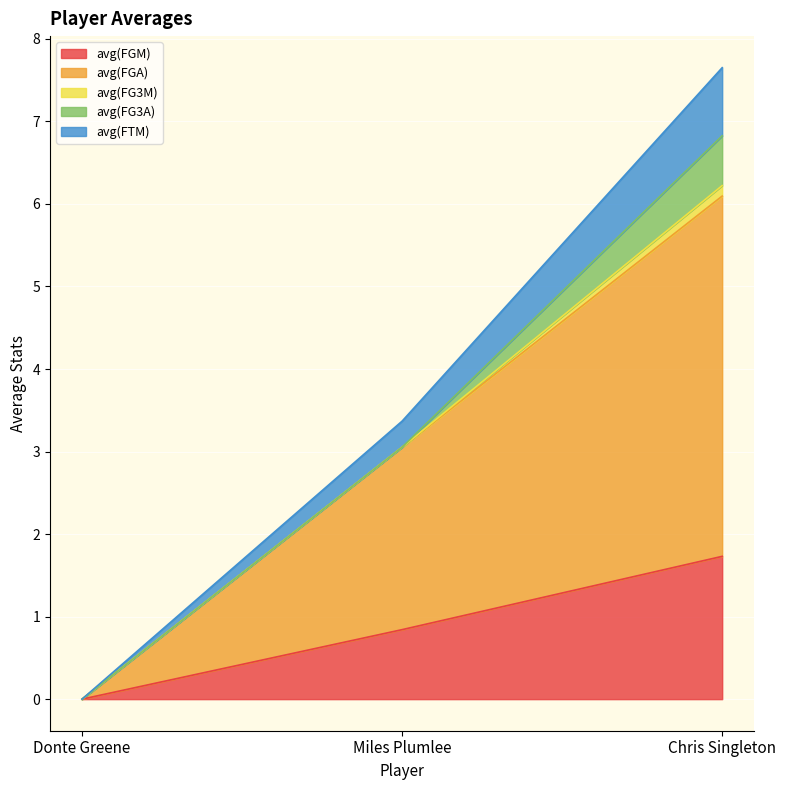

What is the difference between the maximum and minimum values in the avg(FGM) series?

1.7